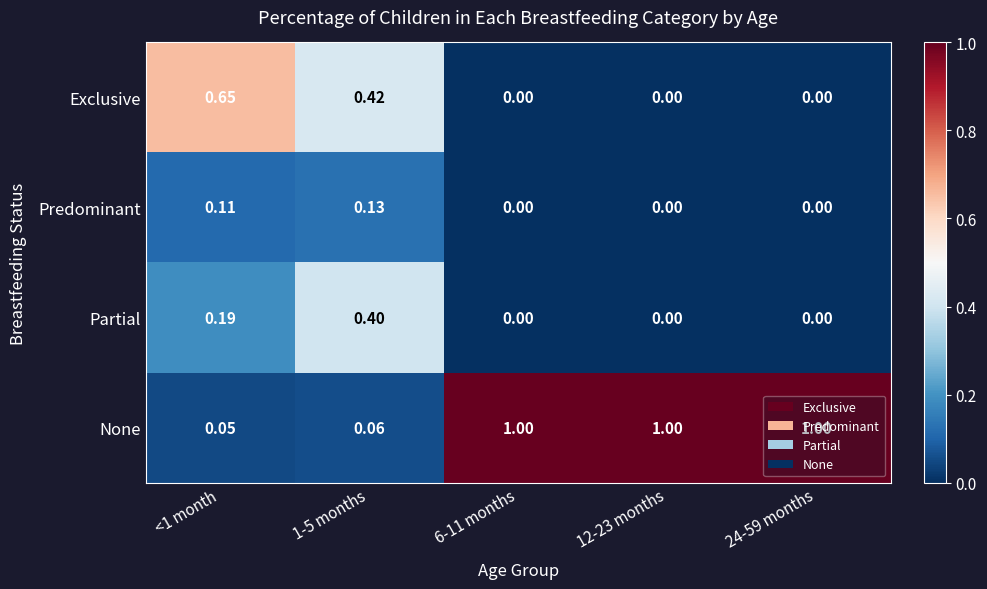

Rank the series by their maximum value, from lowest to highest.

Predominant, Partial, Exclusive, None